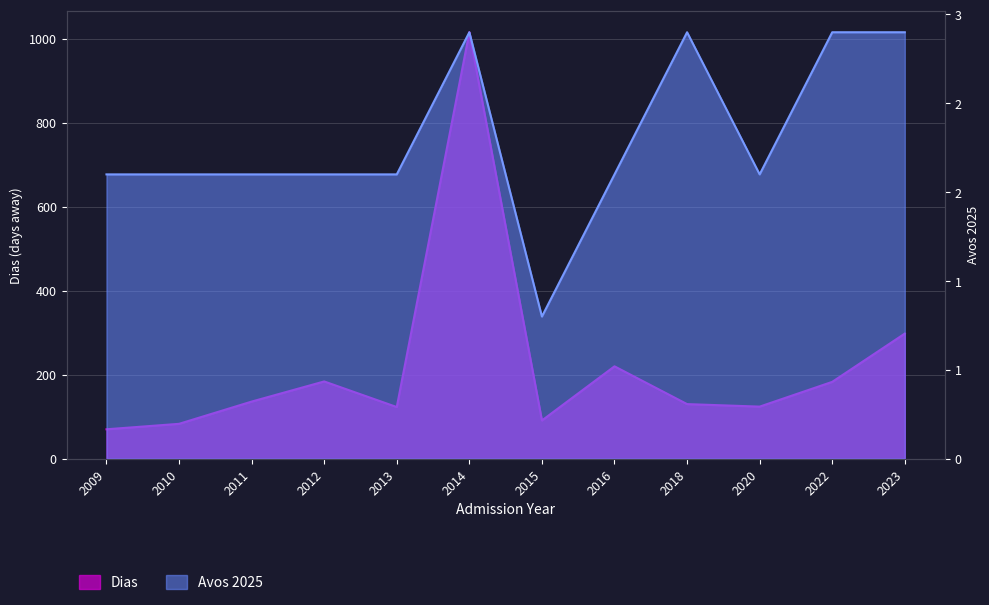

Which series ends up on top after the final intersection of Avos 2025 and Dias?

Dias